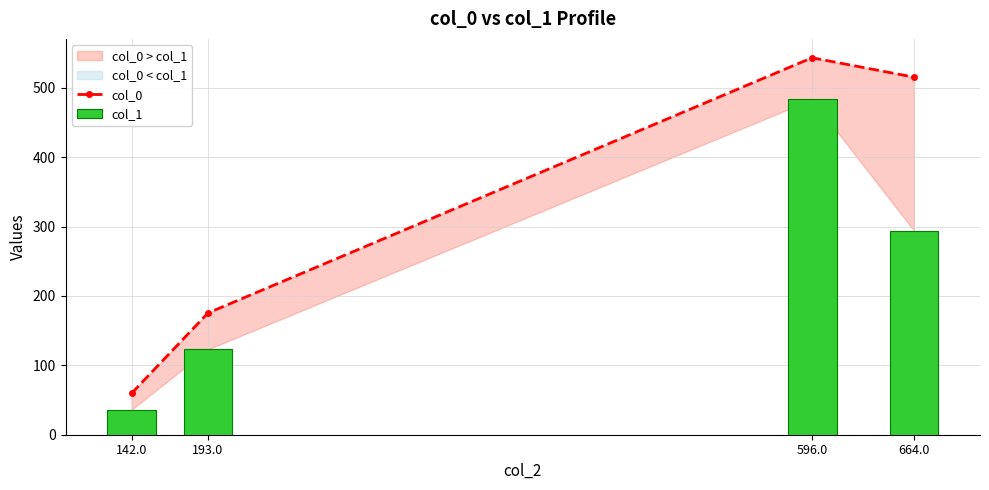

Reading left to right, what are all the values shown in this chart?

col_0: 142.0=59.6	193.0=175.4	596.0=543.2	664.0=515.2
col_1: 142.0=36.0	193.0=123.0	596.0=483.0	664.0=294.0